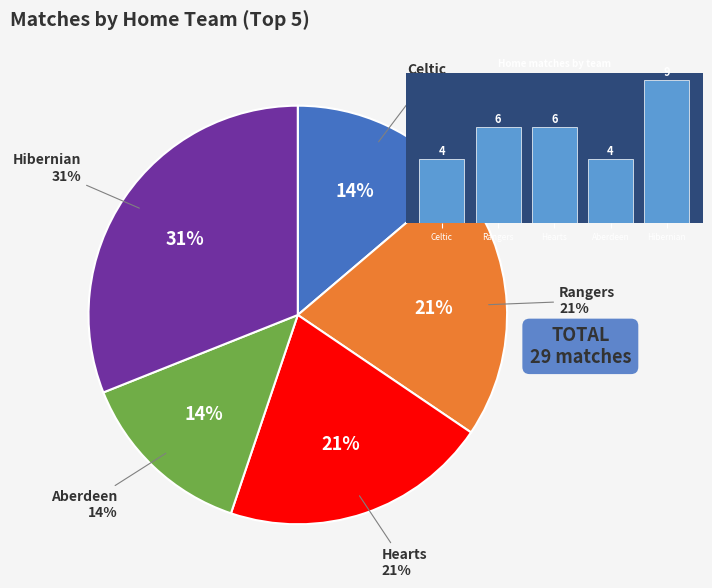

To the nearest percent, what percentage of the pie is Aberdeen?

14%